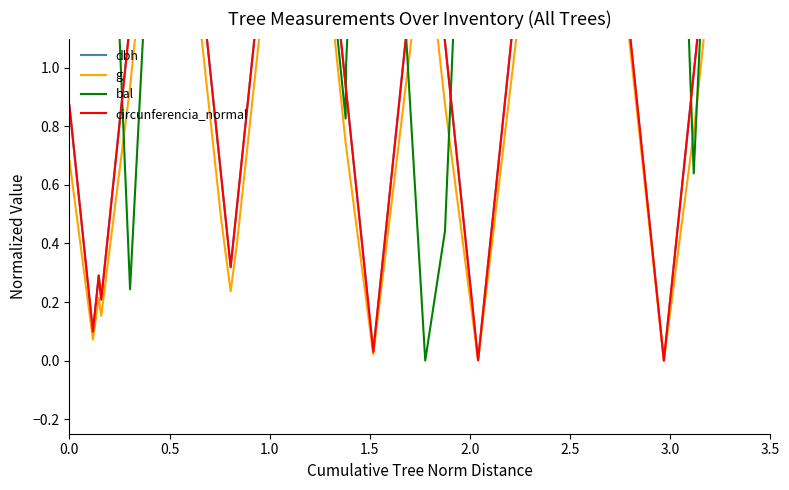

At which category does the chart reach its peak across all series?

3.5